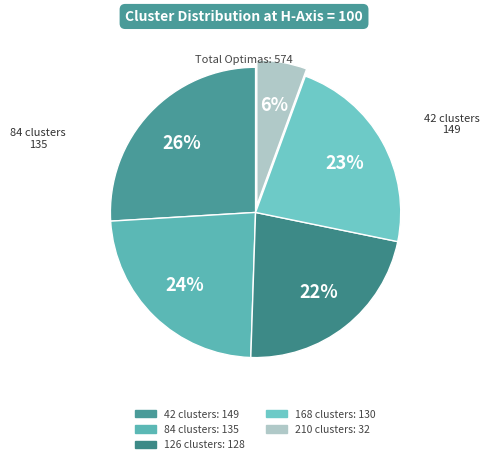

Is 168 clusters the majority of the pie?

No